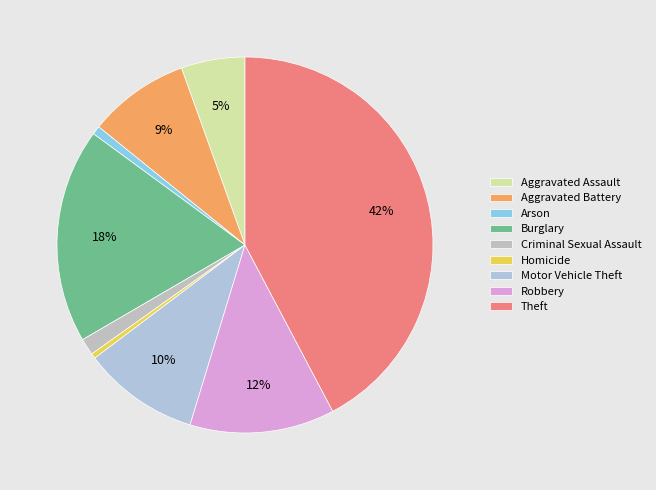

Does any single category account for the majority?

No